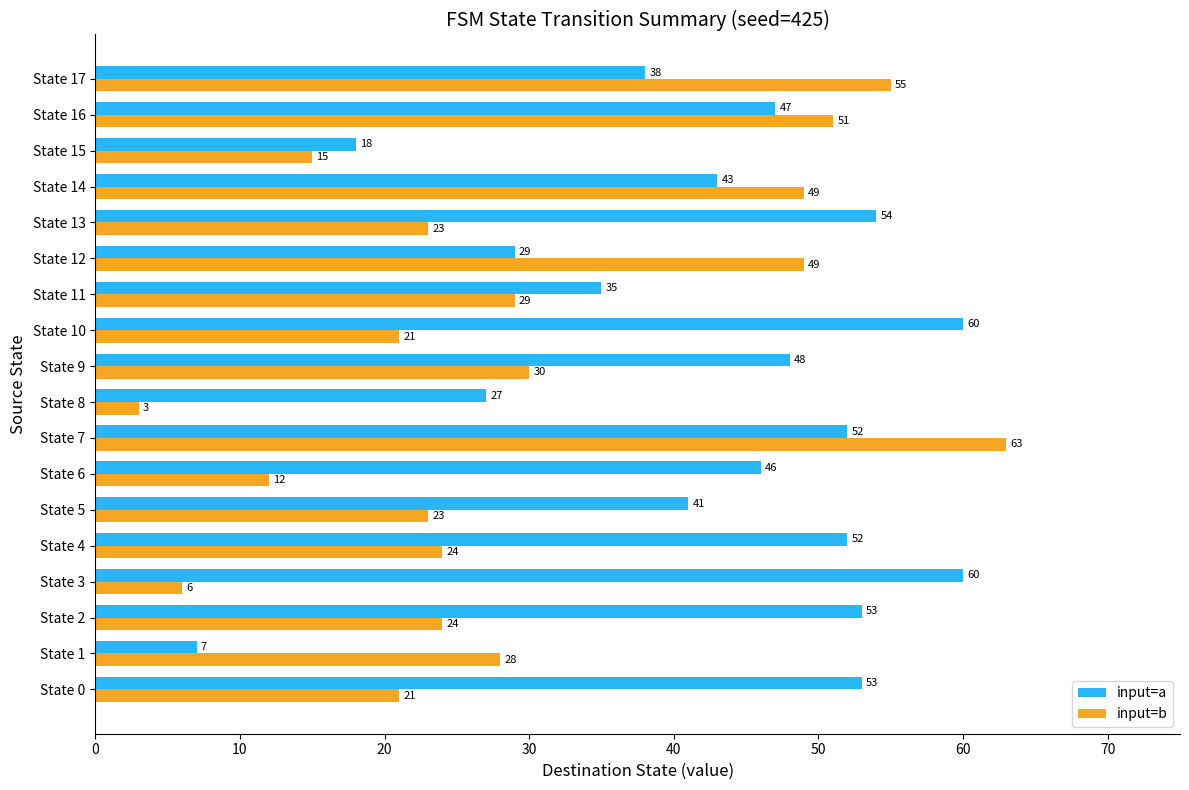

The value of input=a at State 17 is 9. True or false?

False